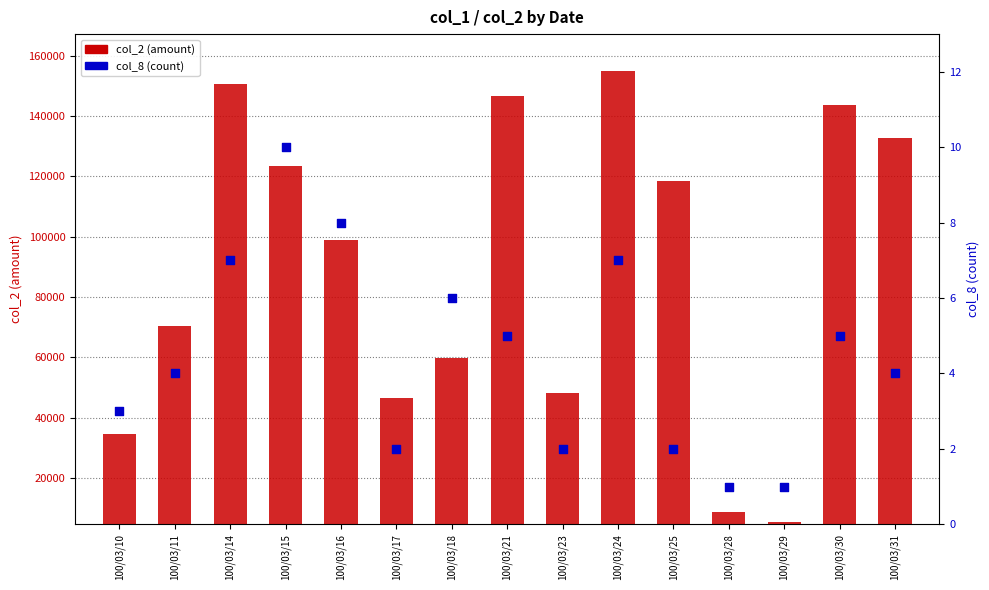

At which category is the sum across all series the highest?

100/03/24